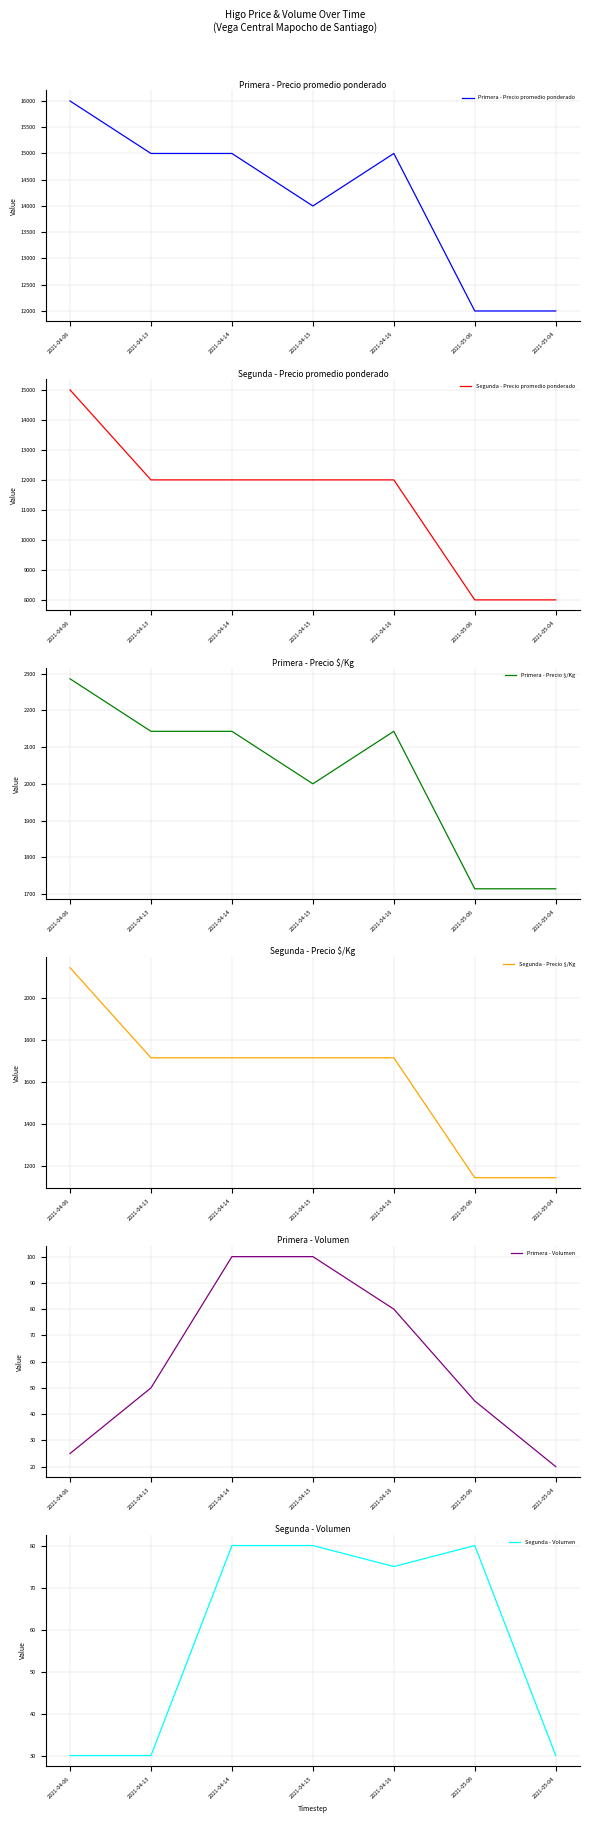

How many lines are shown in the chart?

6